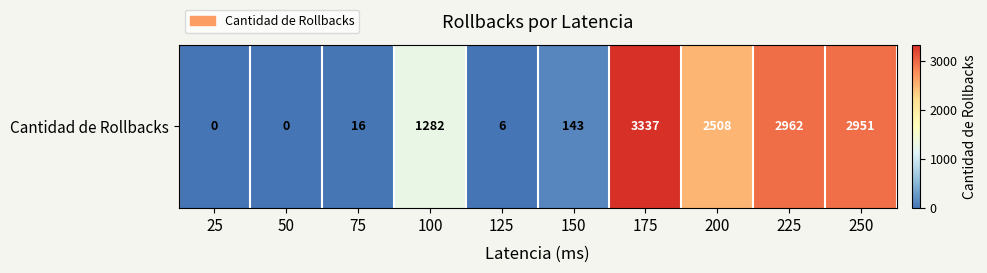

How many positive values are there?

8